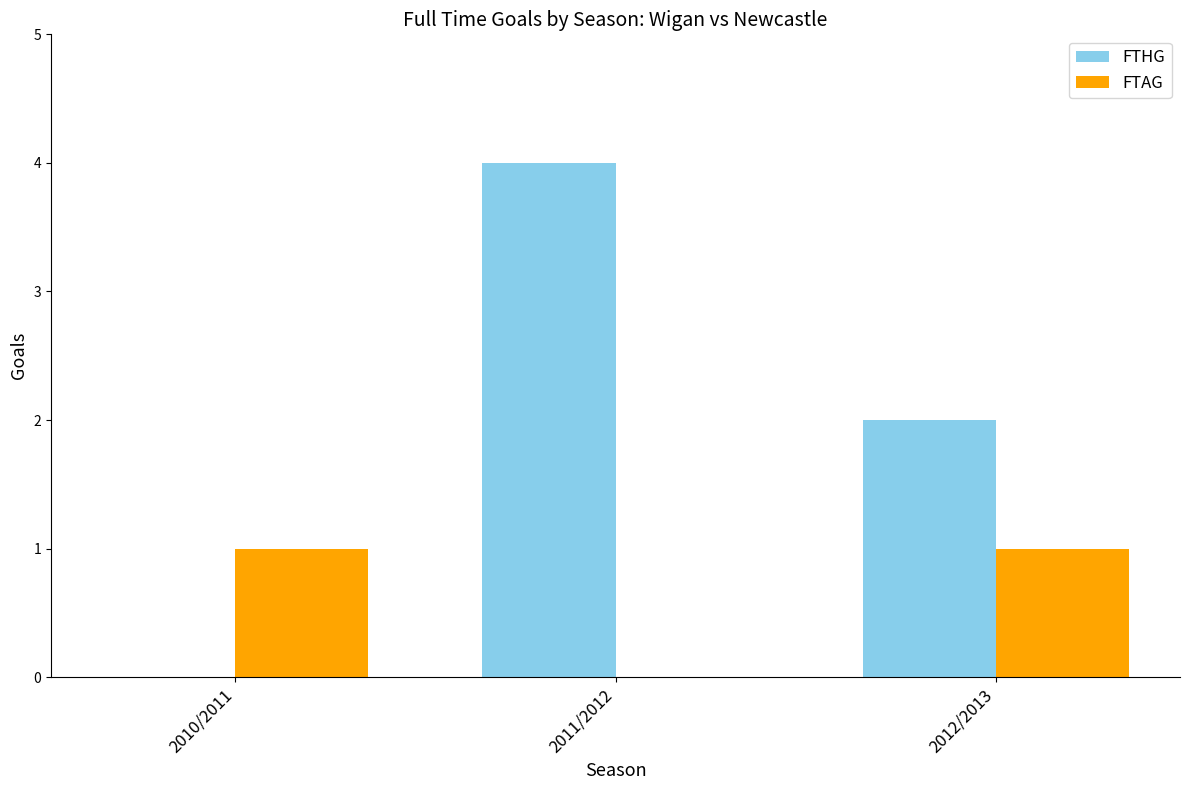

At which category does the chart reach its peak across all series?

2011/2012